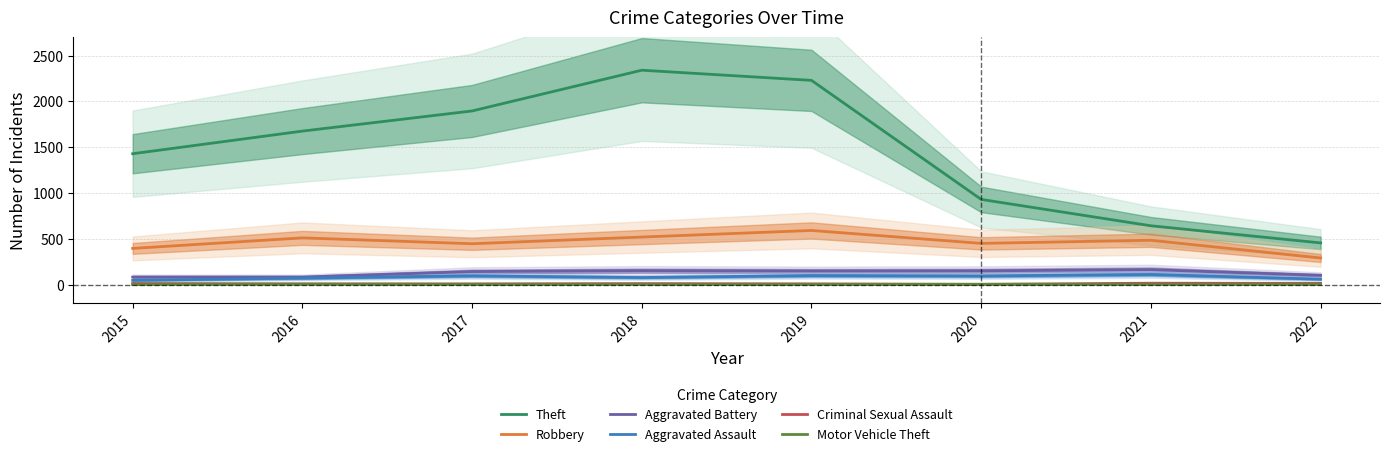

Reading left to right, extract all data points from this chart.

Theft: 1429	1676	1896	2341	2230	930	642	455
Robbery: 395	510	446	519	591	450	484	290
Aggravated Battery: 82	82	142	152	148	150	163	101
Aggravated Assault: 46	71	95	77	98	94	110	59
Criminal Sexual Assault: 12	8	8	11	8	3	15	13
Motor Vehicle Theft: 1	4	2	1	1	3	2	2